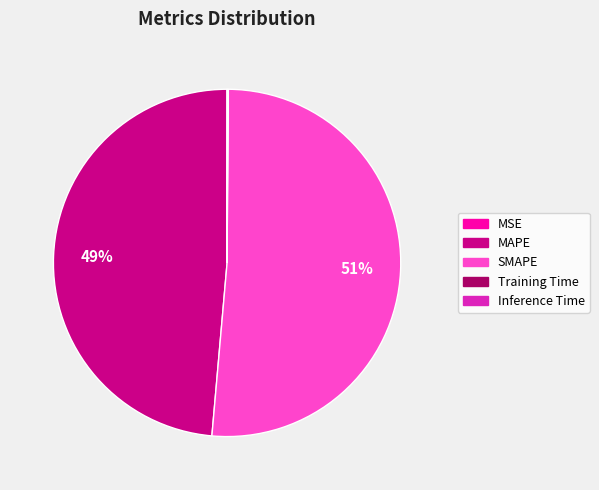

Does any single category account for the majority?

Yes